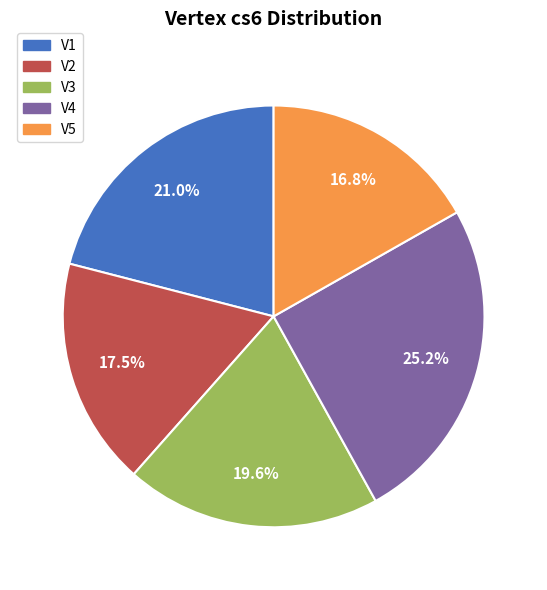

Do V4 and V2 together represent more than half of the pie?

No